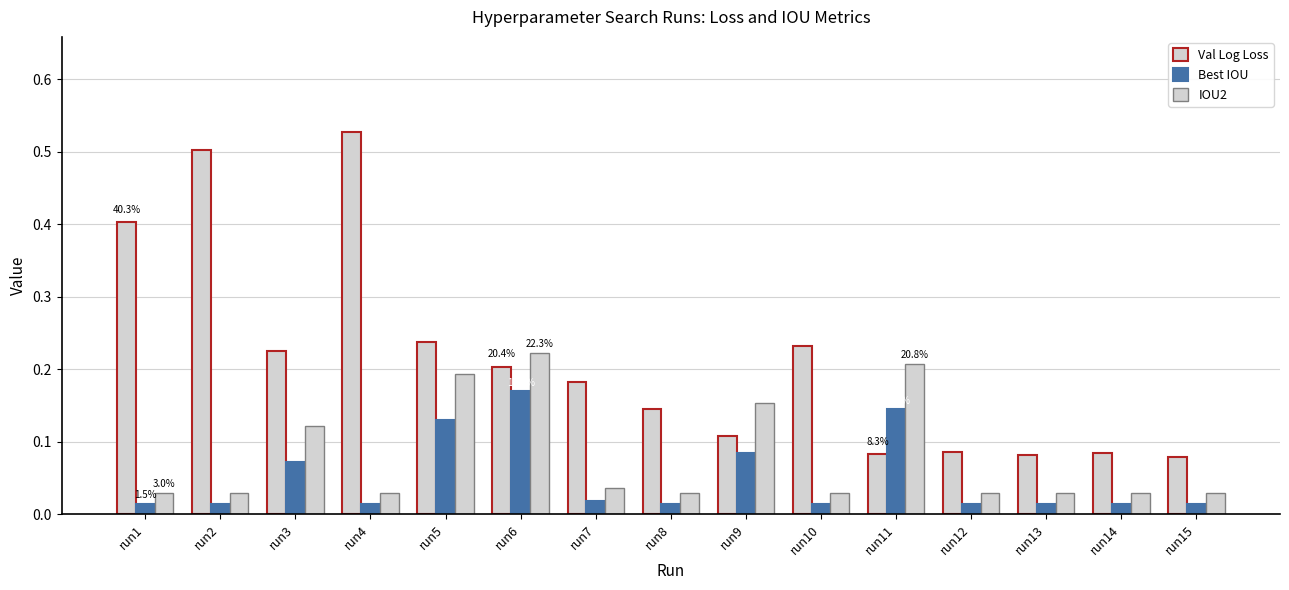

What is the sum of the IOU2 values at run14 and run8?

0.1